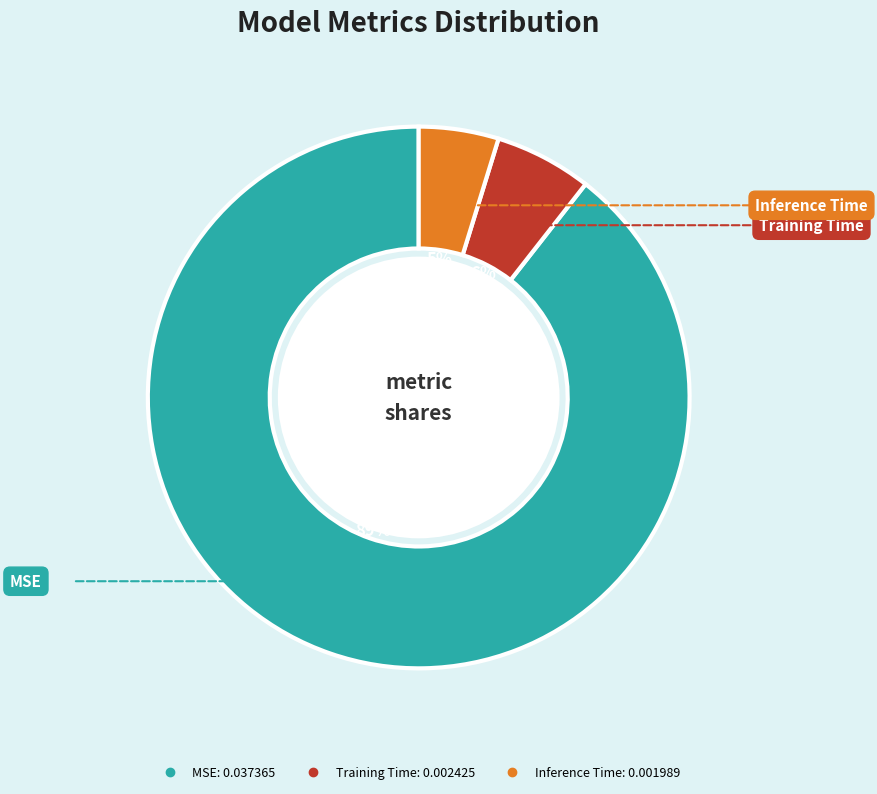

Which has a higher value, Training Time or MSE?

MSE